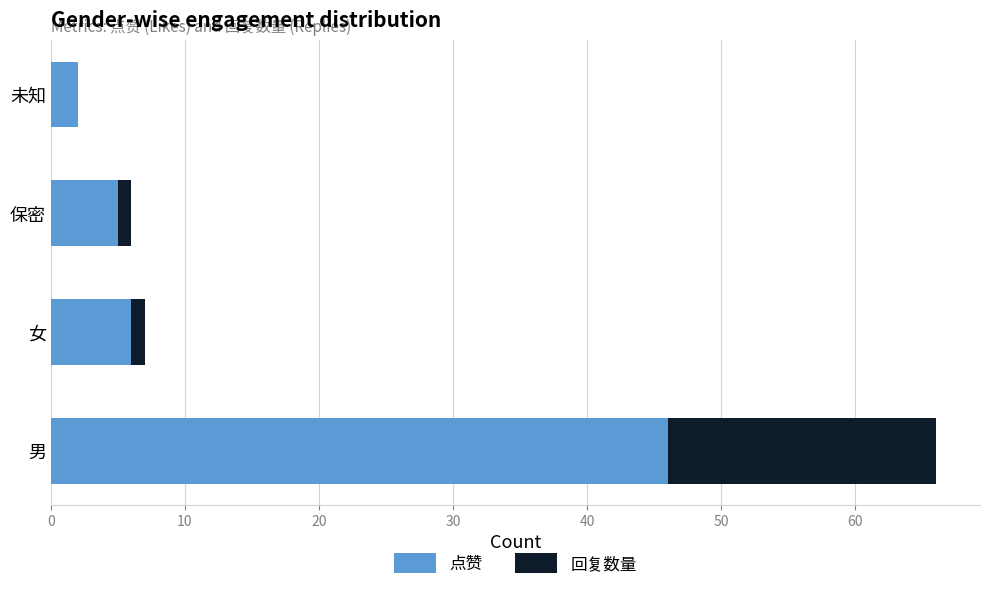

The 点赞 series shows 17 at 男. True or false?

False